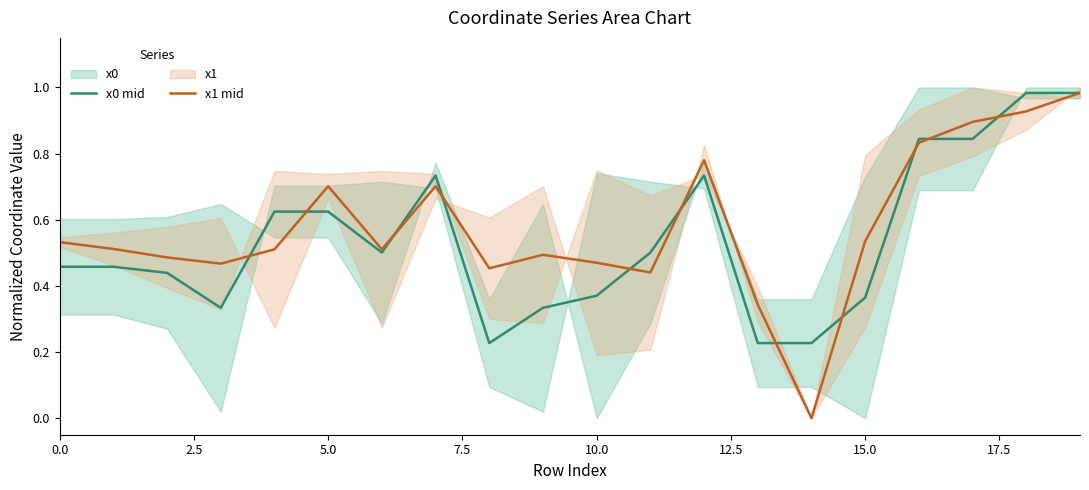

Reading left to right, what are all the values shown in this chart?

x0 mid: 0.5	0.5	0.4	0.3	0.6	0.6	0.5	0.7	0.2	0.3	0.4	0.5	0.7	0.2	0.2	0.4	0.8	0.8	1.0	1.0
x1 mid: 0.5	0.5	0.5	0.5	0.5	0.7	0.5	0.7	0.5	0.5	0.5	0.4	0.8	0.3	0.0	0.5	0.8	0.9	0.9	1.0